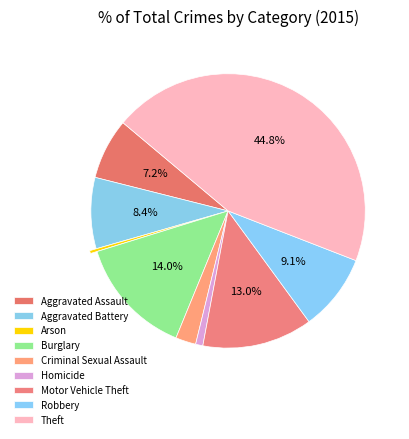

How many slices are in this pie chart?

9